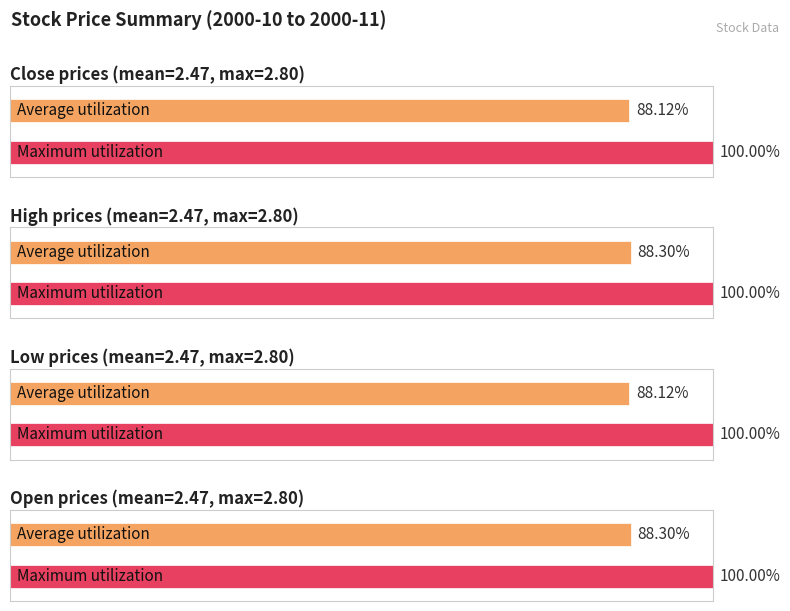

True or false: Low has a value of 2.3 at 2000-11-15.

True